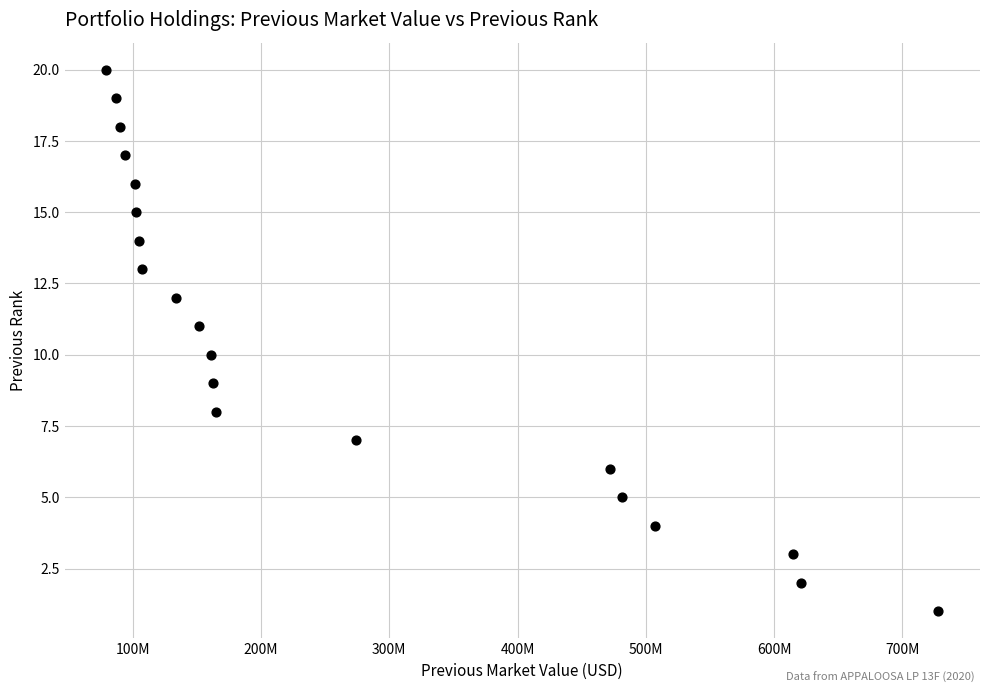

What is the range of Y values (max minus min)?

19